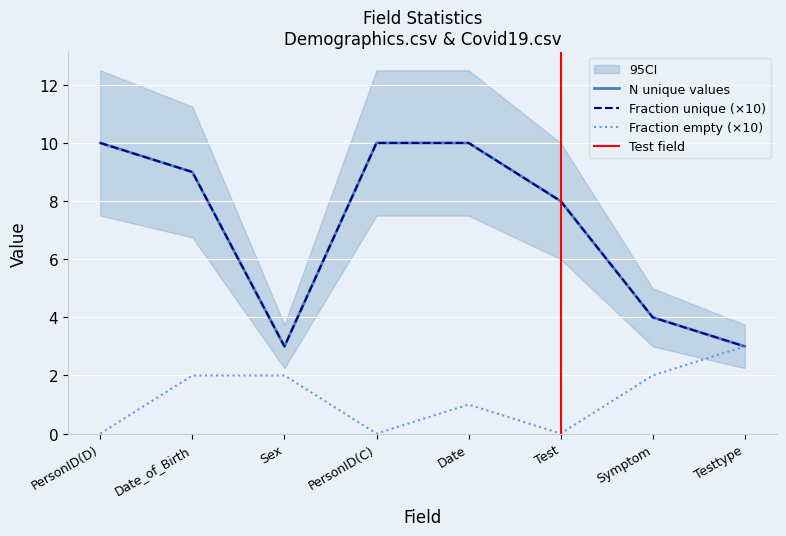

The value of Fraction unique at Sex is 4. True or false?

False